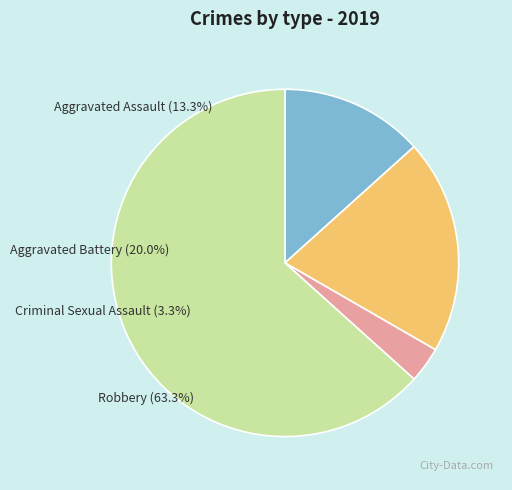

What is the ratio of the value at Robbery to the value at Aggravated Battery?

3.2